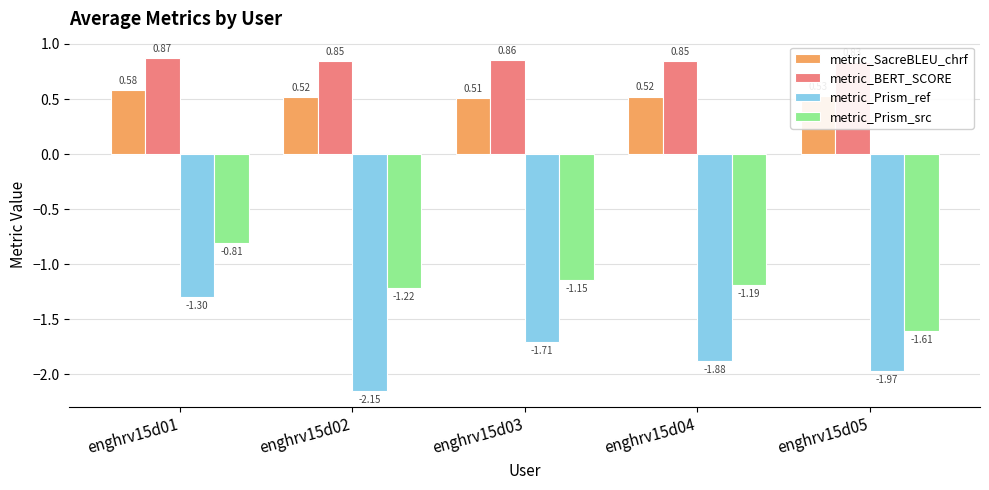

Which series has the widest spread of values?

metric_Prism_ref